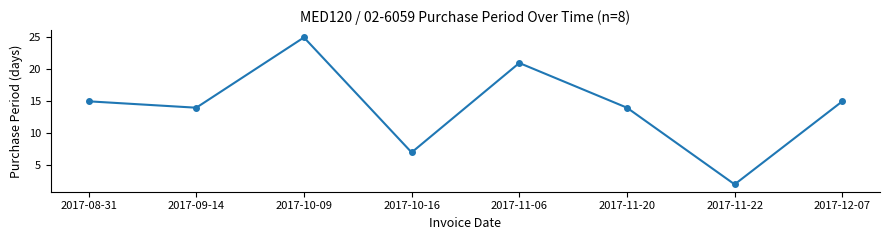

What is the maximum value shown in the chart?

25